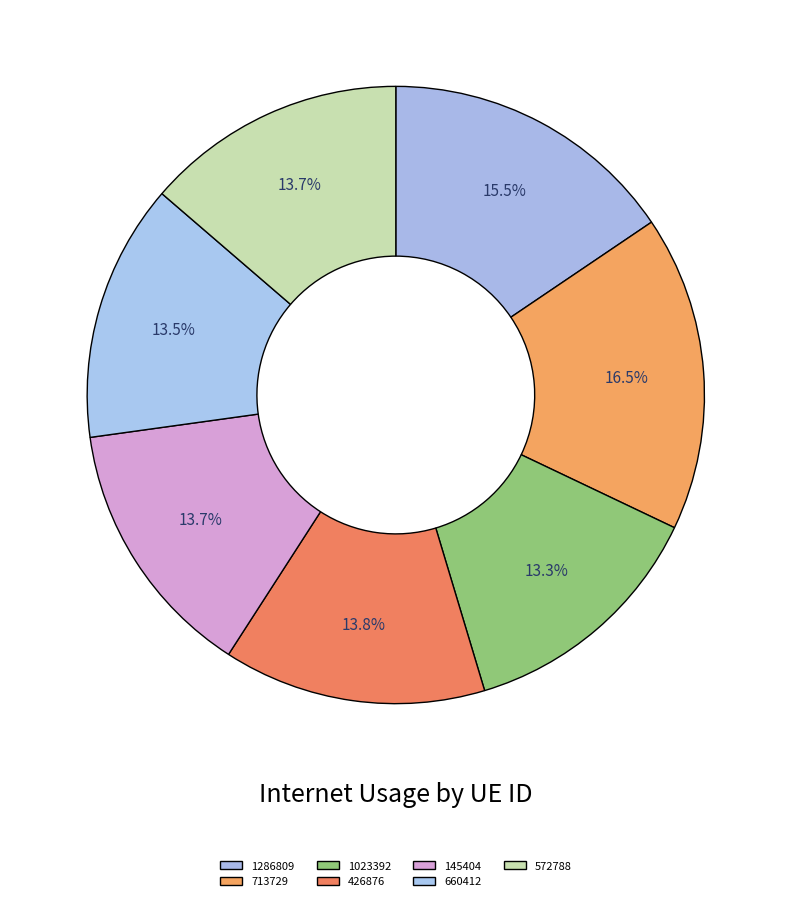

How many slices are in this pie chart?

7